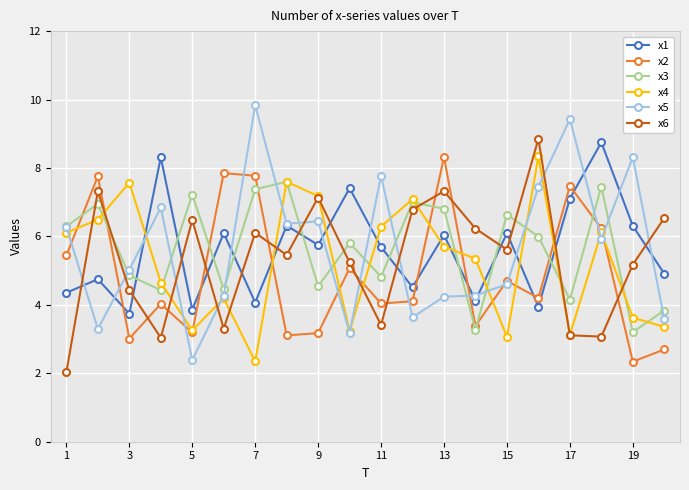

True or false: x1 has more than 2 interior local peaks.

True